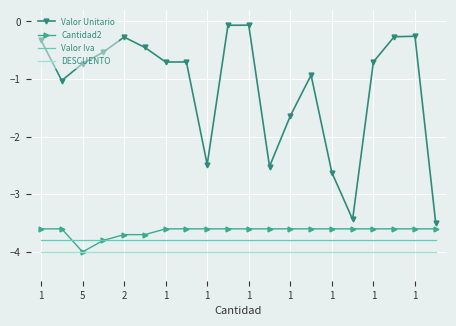

Which series has the largest total across all categories?

Valor Unitario